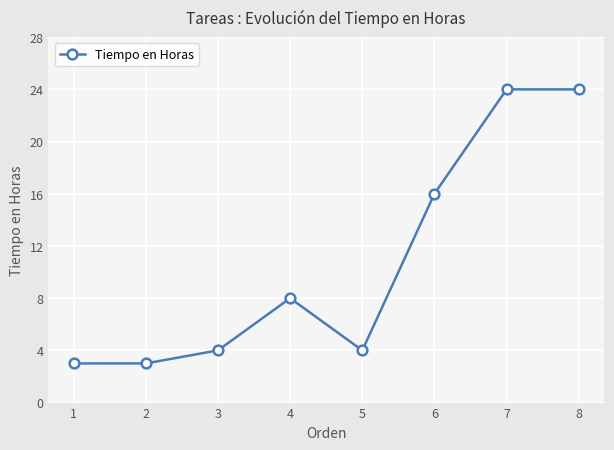

What is the difference between the second highest and second lowest values?

21